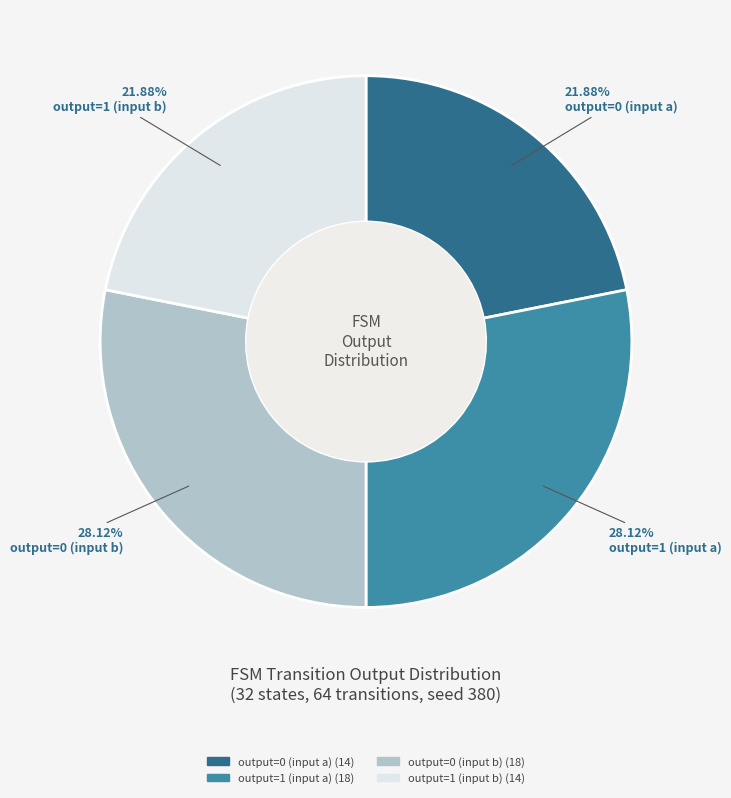

What is the ratio of the value at output=1 (input b) to the value at output=1 (input a)?

0.8